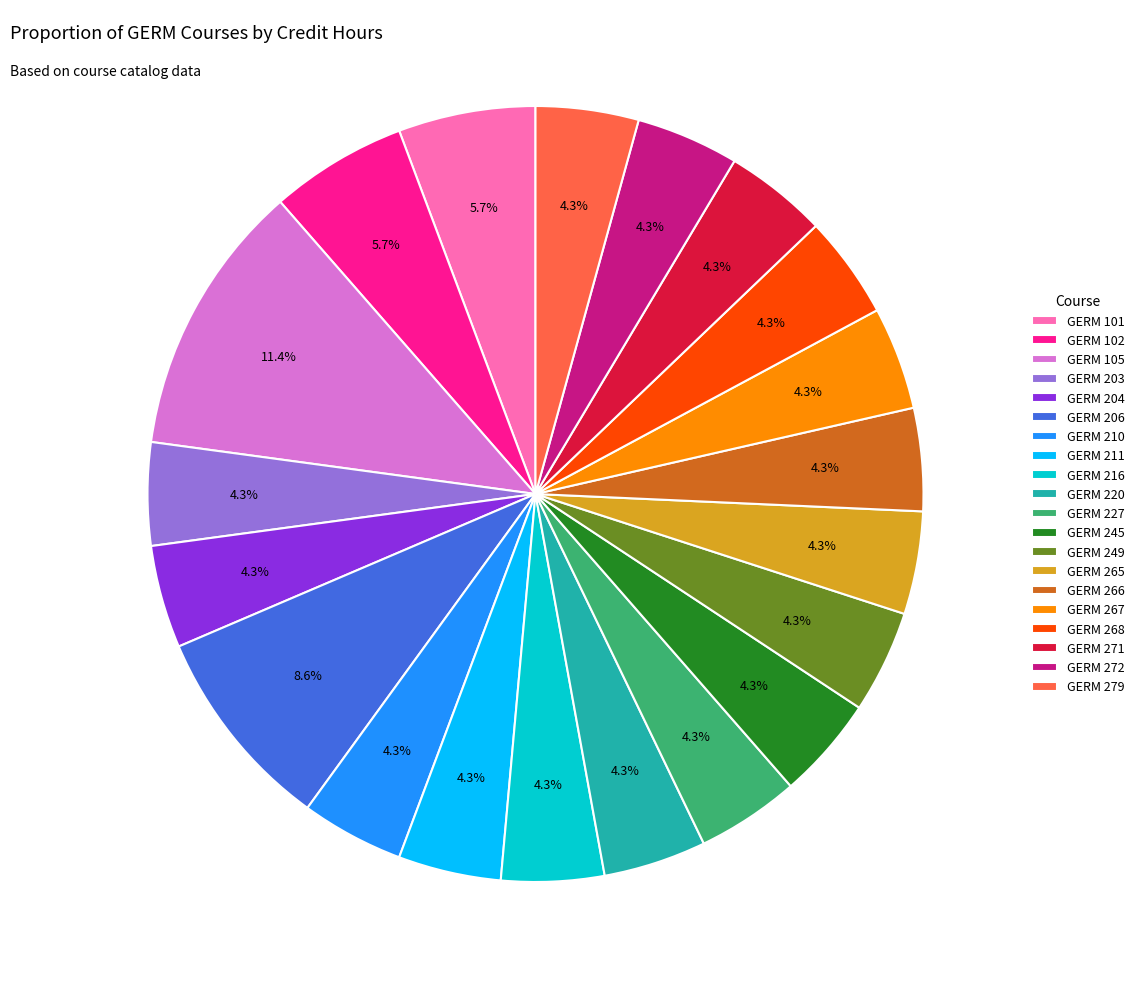

Approximately how many times larger is the value at GERM 211 compared to GERM 105?

0.4